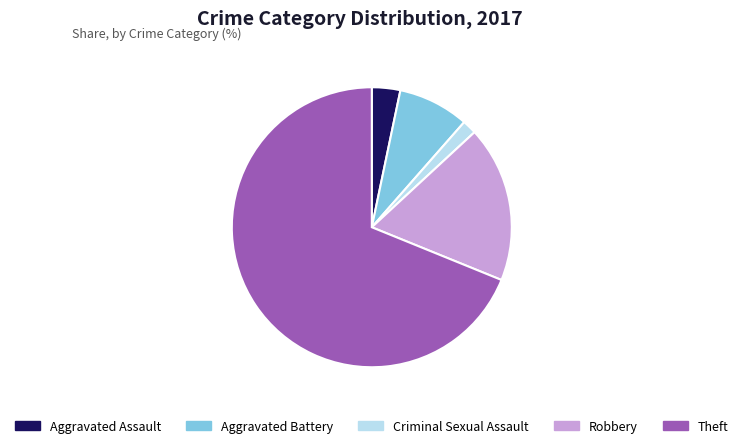

Which category accounts for the majority?

Theft